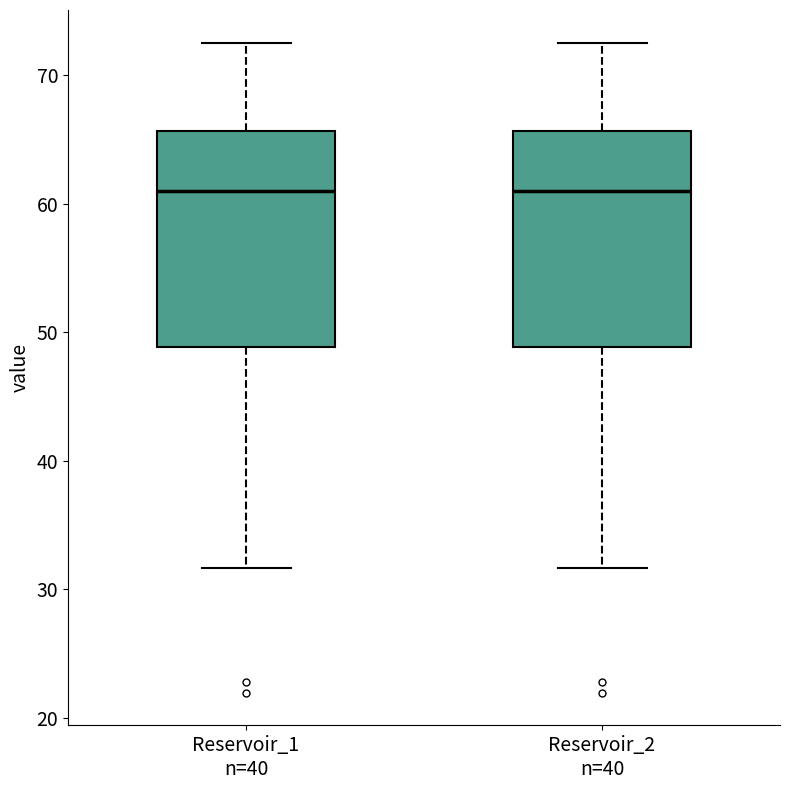

Where does the lower whisker of the box for Reservoir_2 n=40 end on the y-axis? The values are not printed on the chart, so give them approximately, as read against the axis.

32